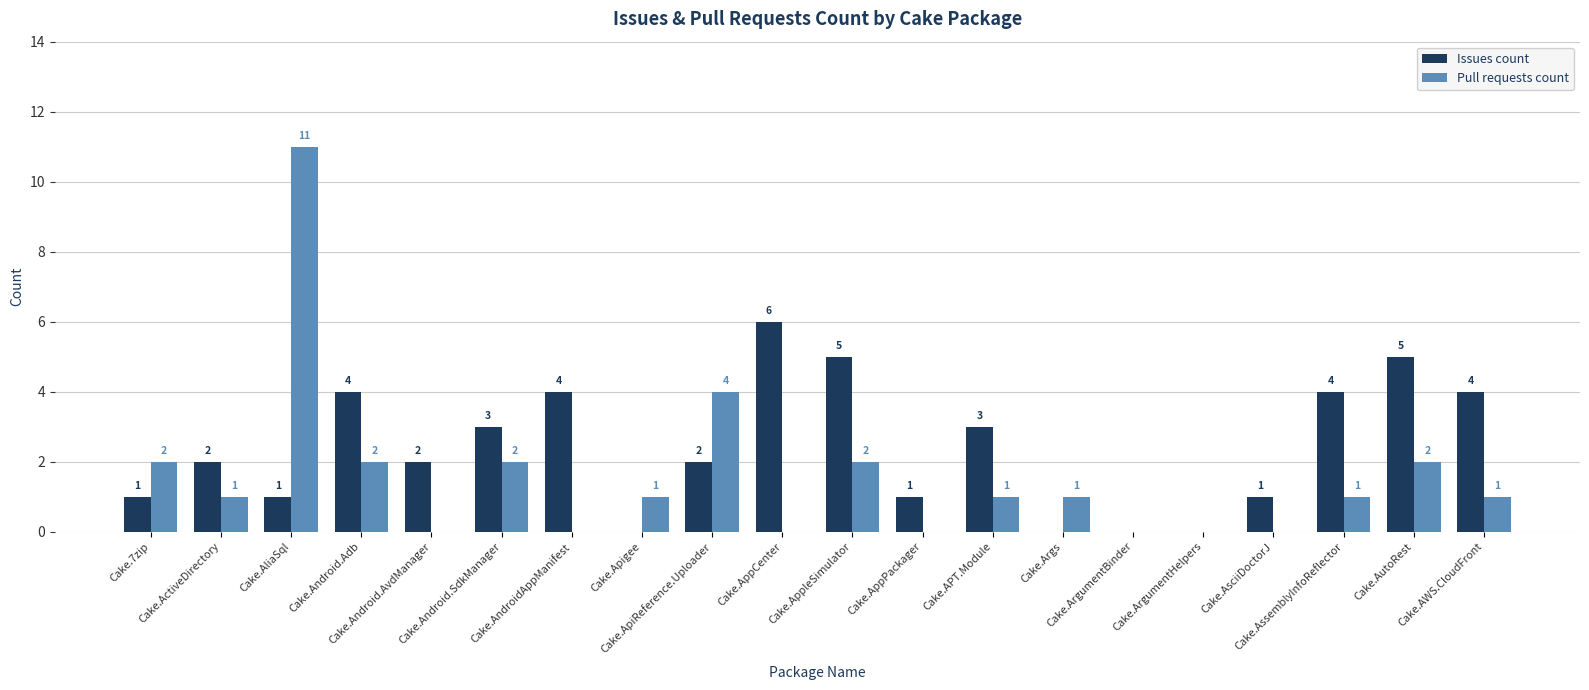

Is the value of Pull requests count at Cake.Apigee greater than the value of Issues count at Cake.AppleSimulator?

No